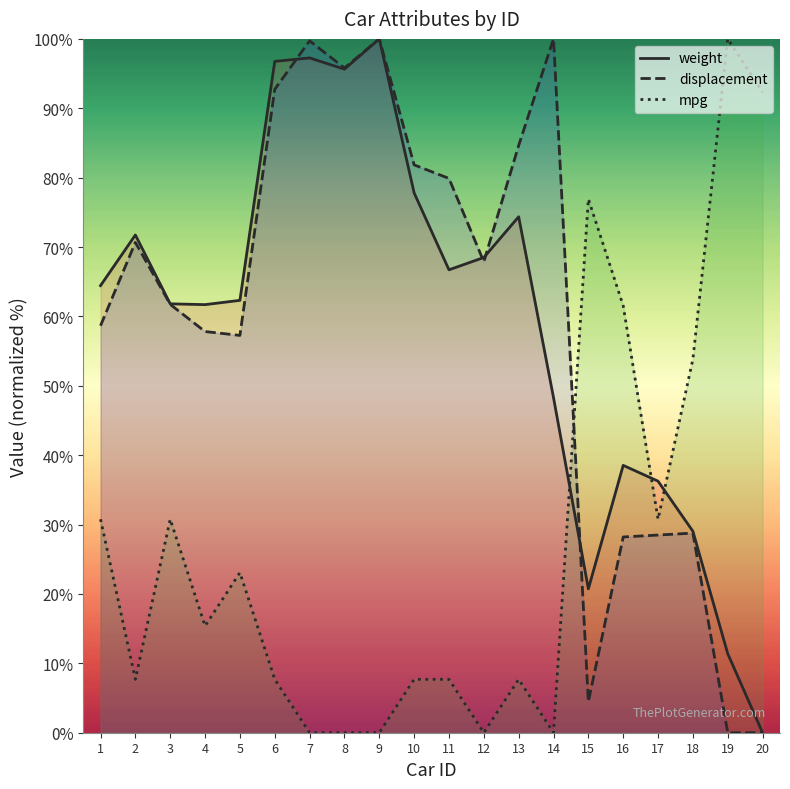

What is the difference between the weight values at 2 and 16?

33.2